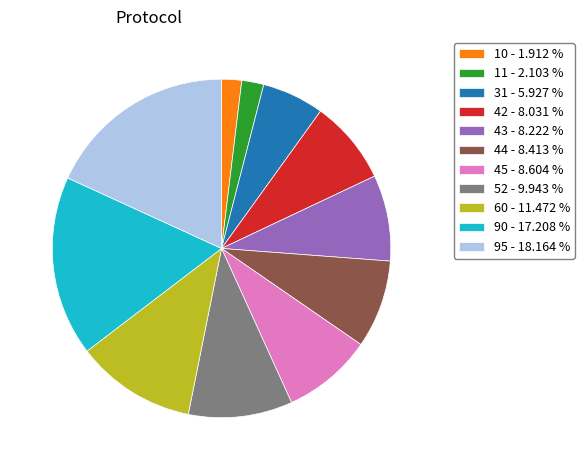

What is the ratio of the value at 90 - 17.208 % to the value at 52 - 9.943 %?

1.7